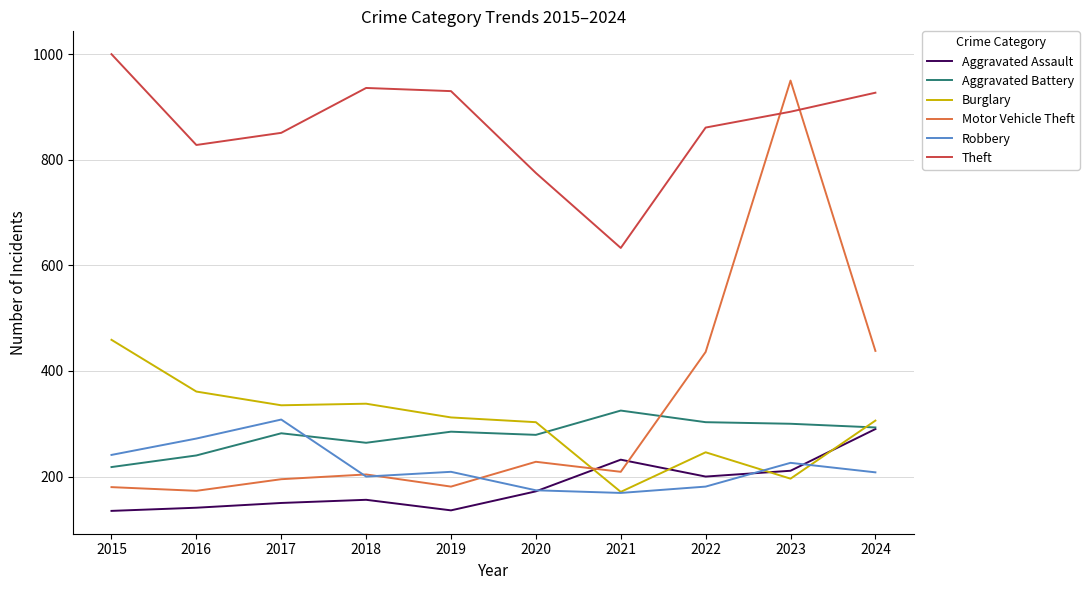

What is the total value across all series at 2022?

2227